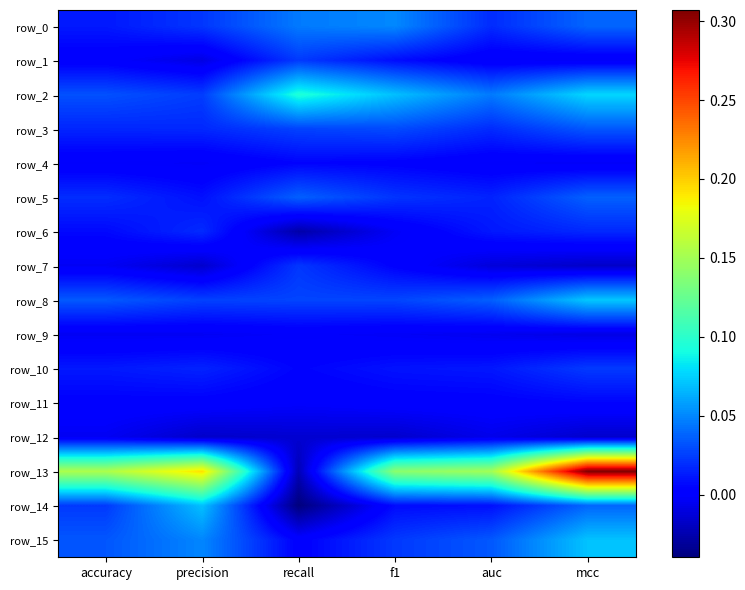

Which category has the lowest value across all series?

recall